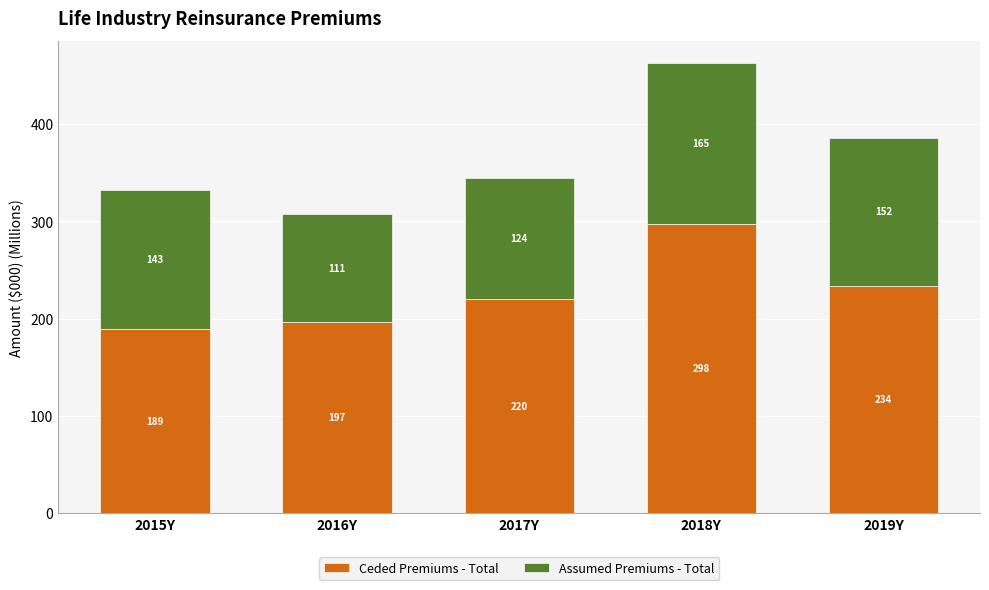

Is it true that Ceded Premiums - Total equals 333.9 at 2017Y?

False